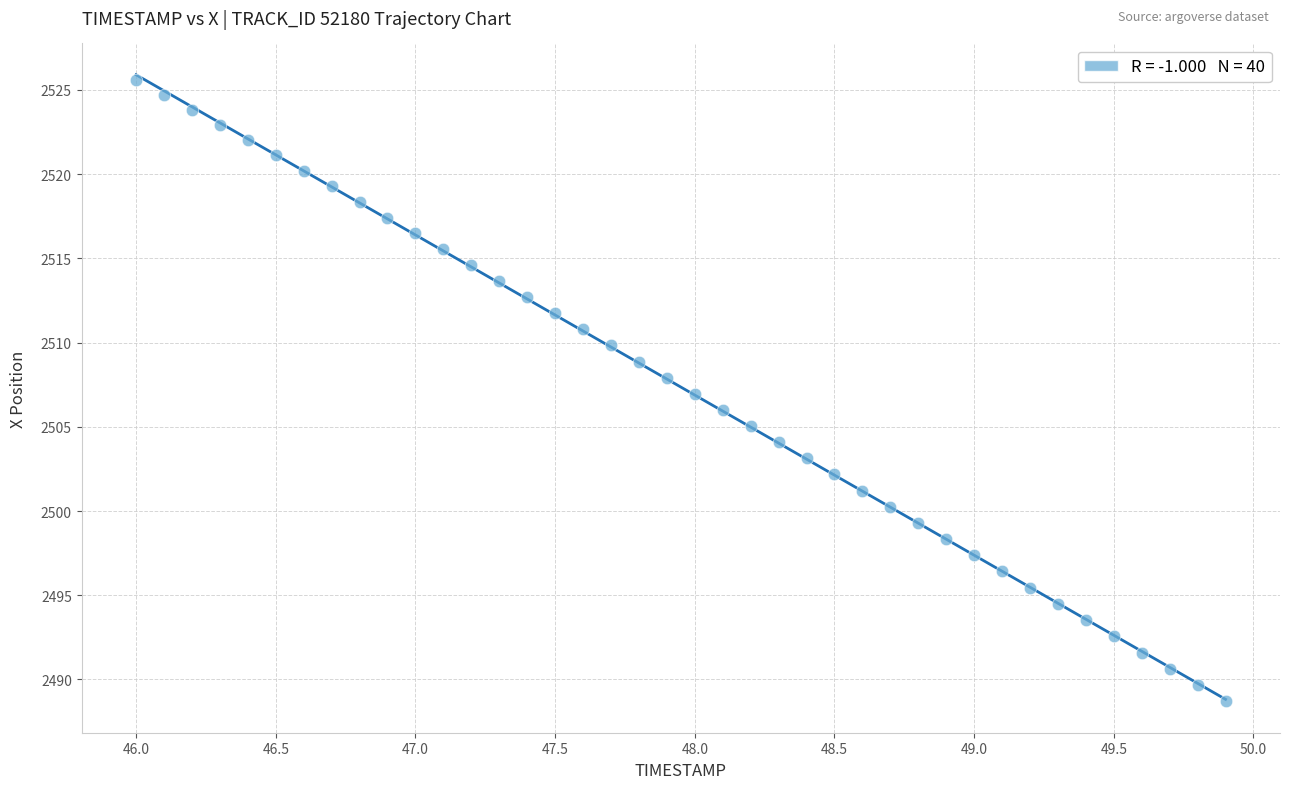

What is the range of X values (max minus min)?

3.9